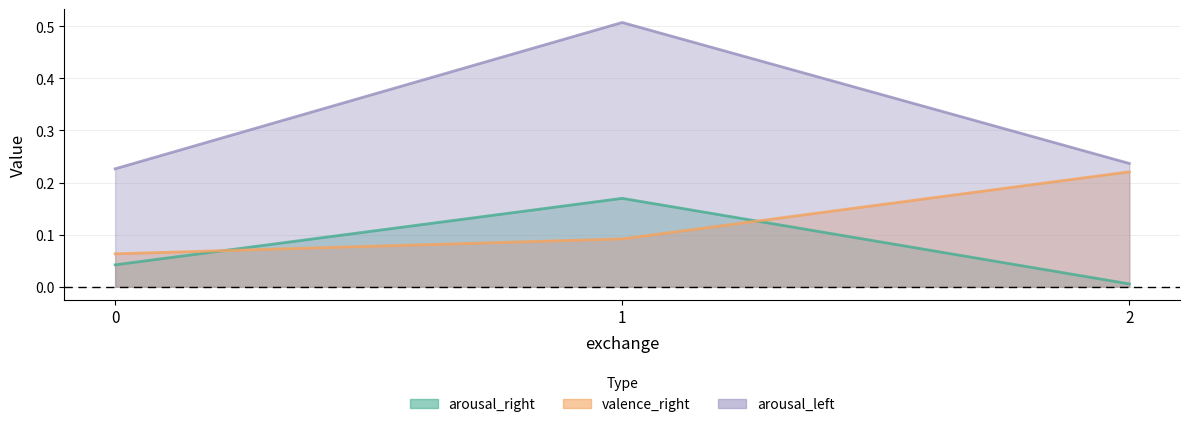

Which series changed the most between 0 and 1?

arousal_left